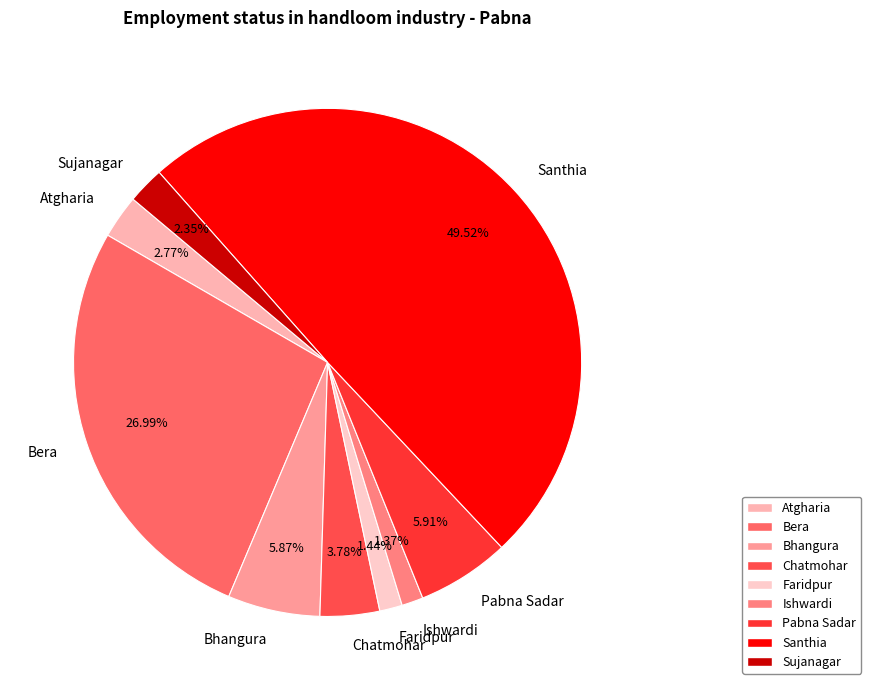

Count the number of slices in the pie.

9